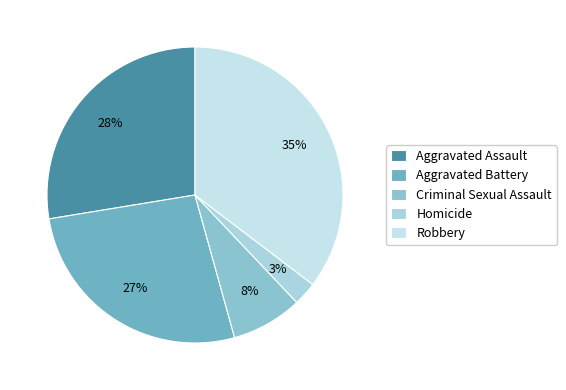

Rank the categories by value from lowest to highest.

Homicide, Criminal Sexual Assault, Aggravated Battery, Aggravated Assault, Robbery